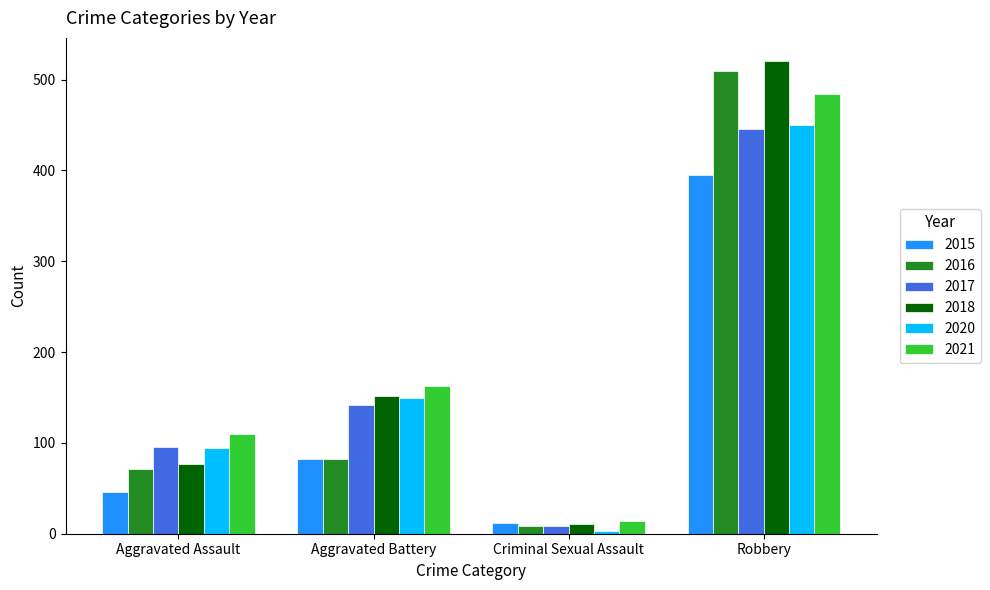

Does the chart contain any negative values?

No